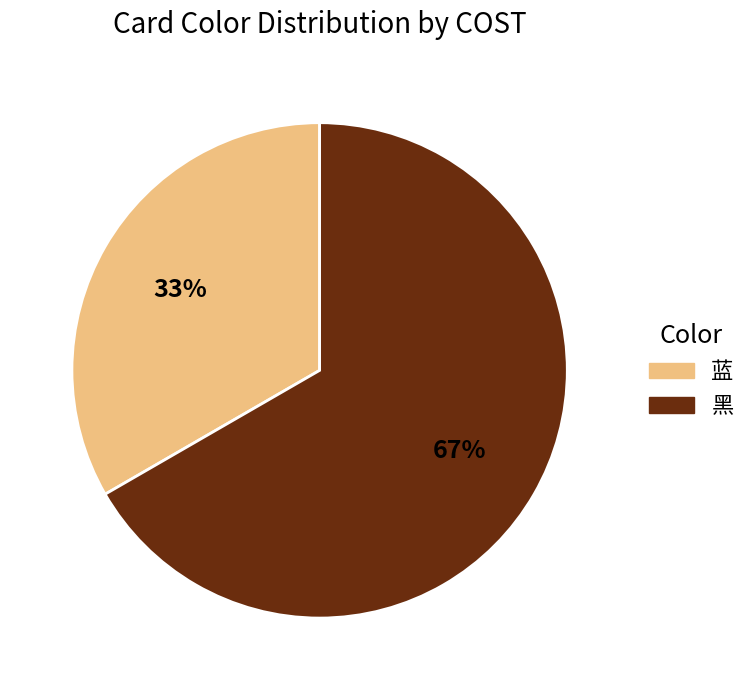

To the nearest percent, what is the combined percentage of 蓝 and 黑?

100%